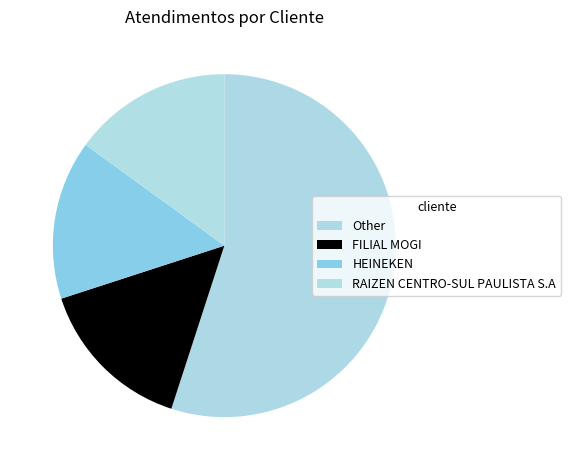

How many slices are in this pie chart?

4